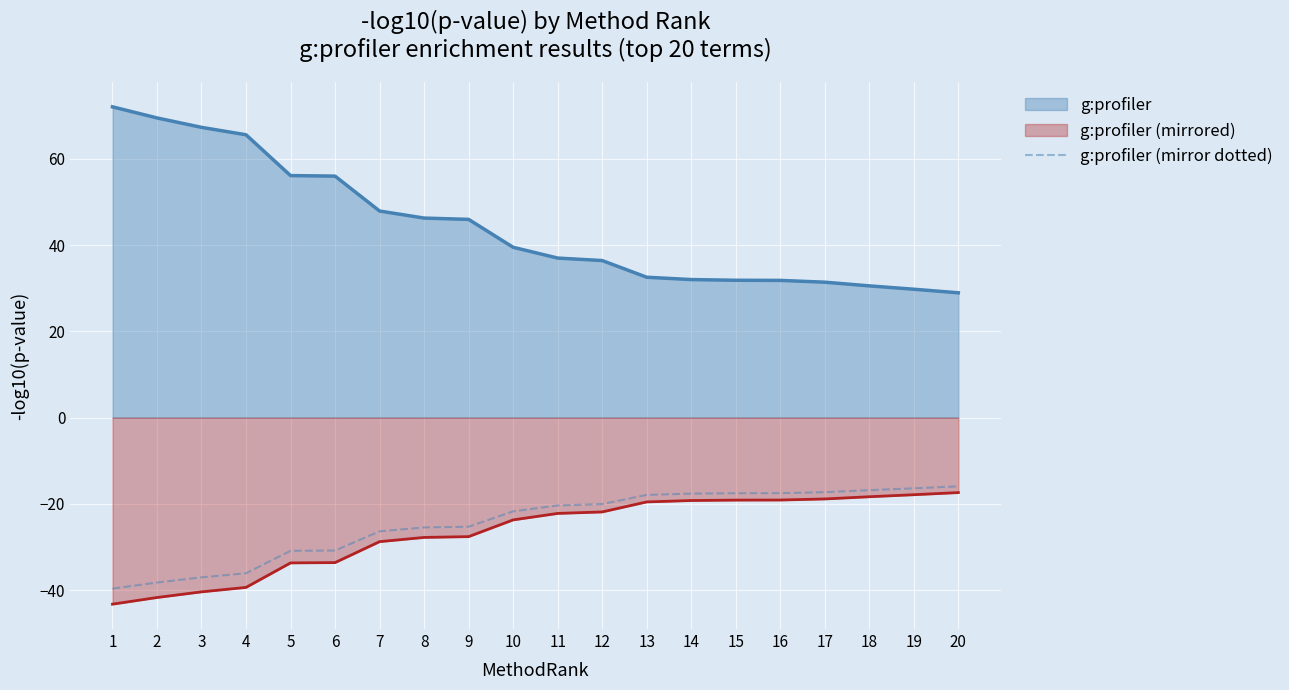

How many lines are shown in the chart?

3